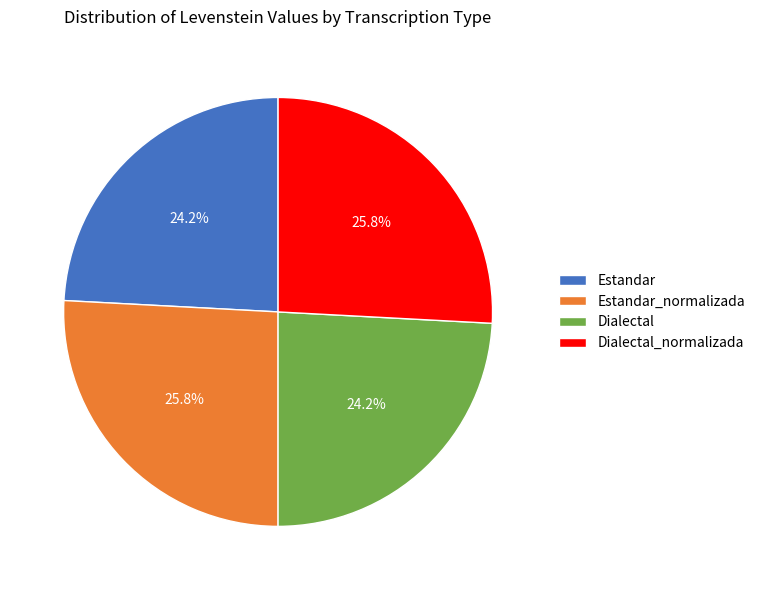

Do Estandar and Dialectal together represent more than half of the pie?

No